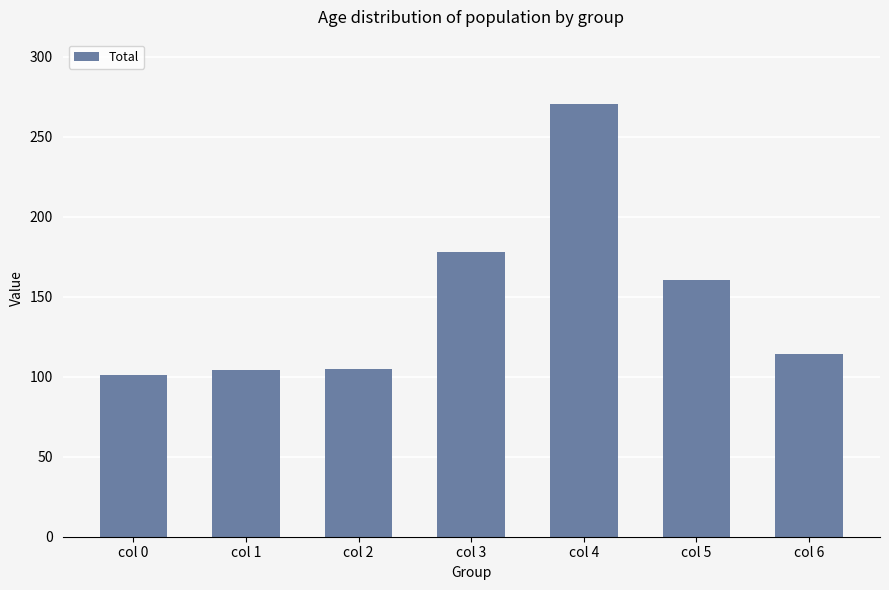

How many data points are less than 114?

3